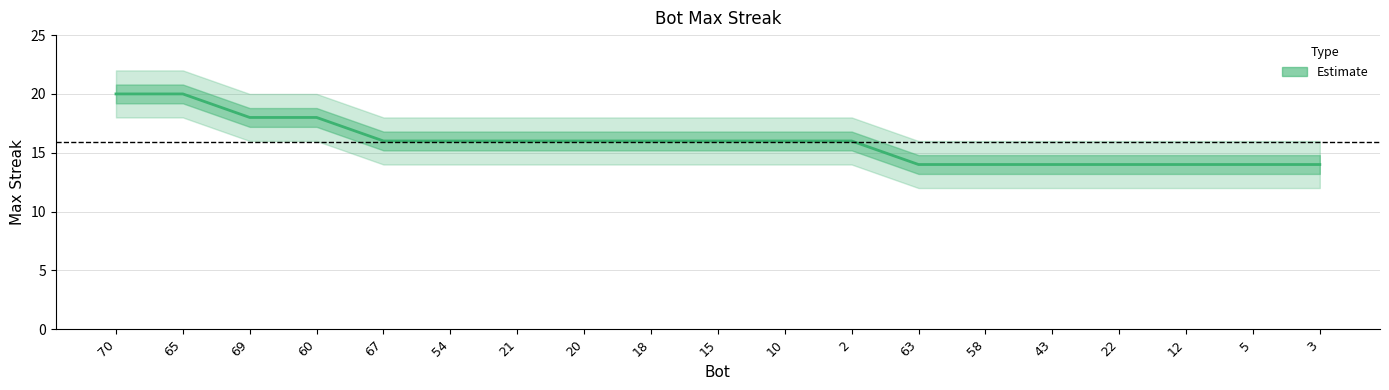

Rank the categories by value from highest to lowest.

70, 65, 69, 60, 67, 54, 21, 20, 18, 15, 10, 2, 63, 58, 43, 22, 12, 5, 3